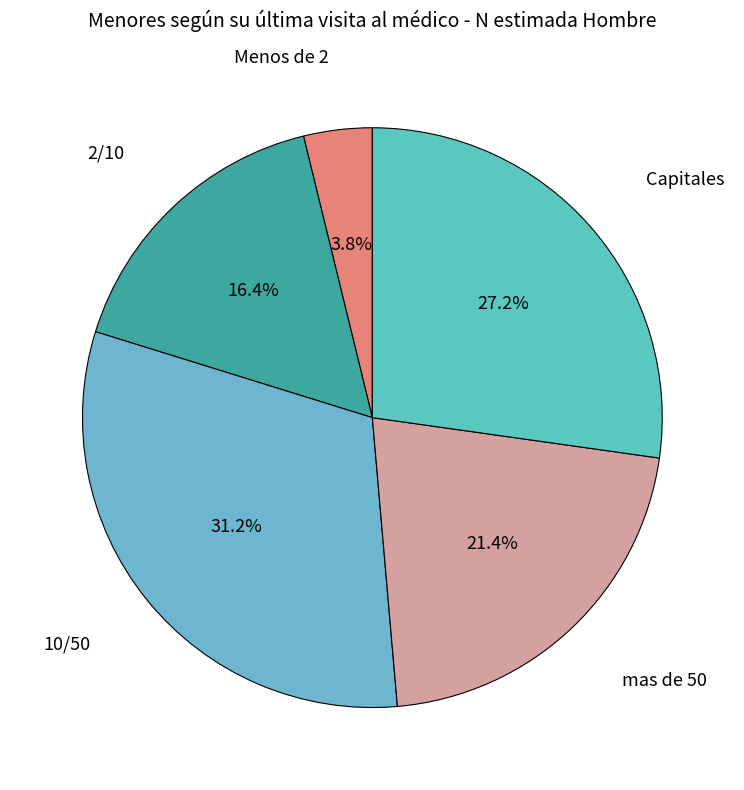

How many segments does this pie chart have?

5